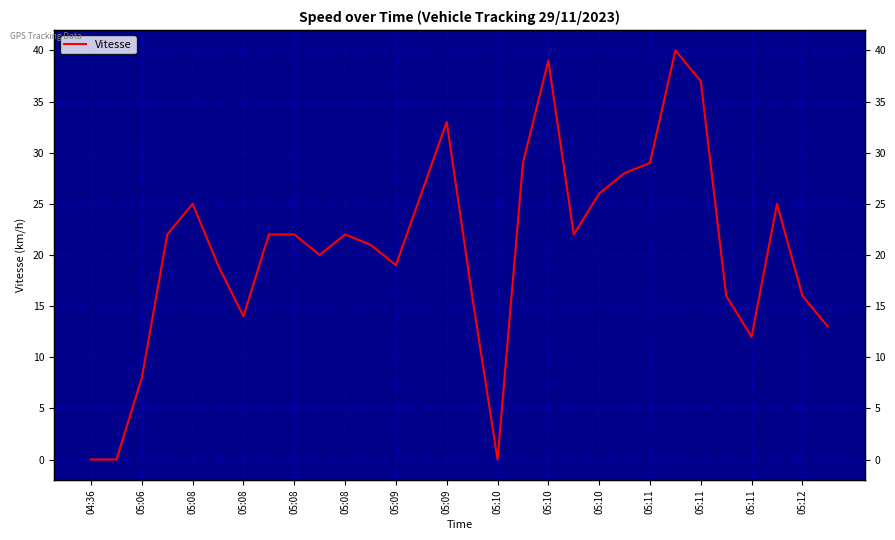

True or false: there are more than 2 points higher than both neighbors.

True